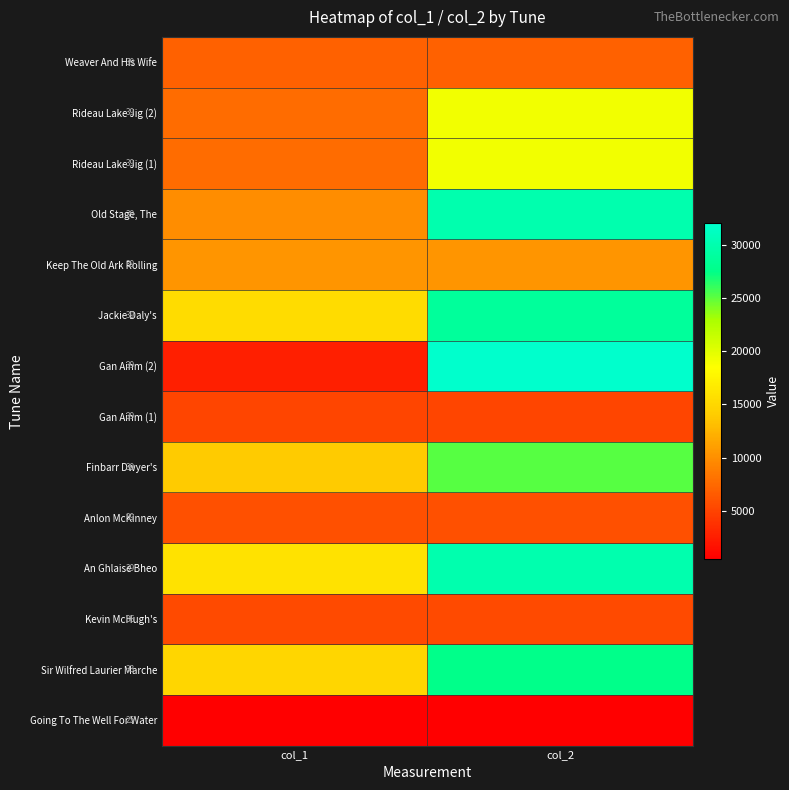

Which label corresponds to the largest value in the chart?

col_2